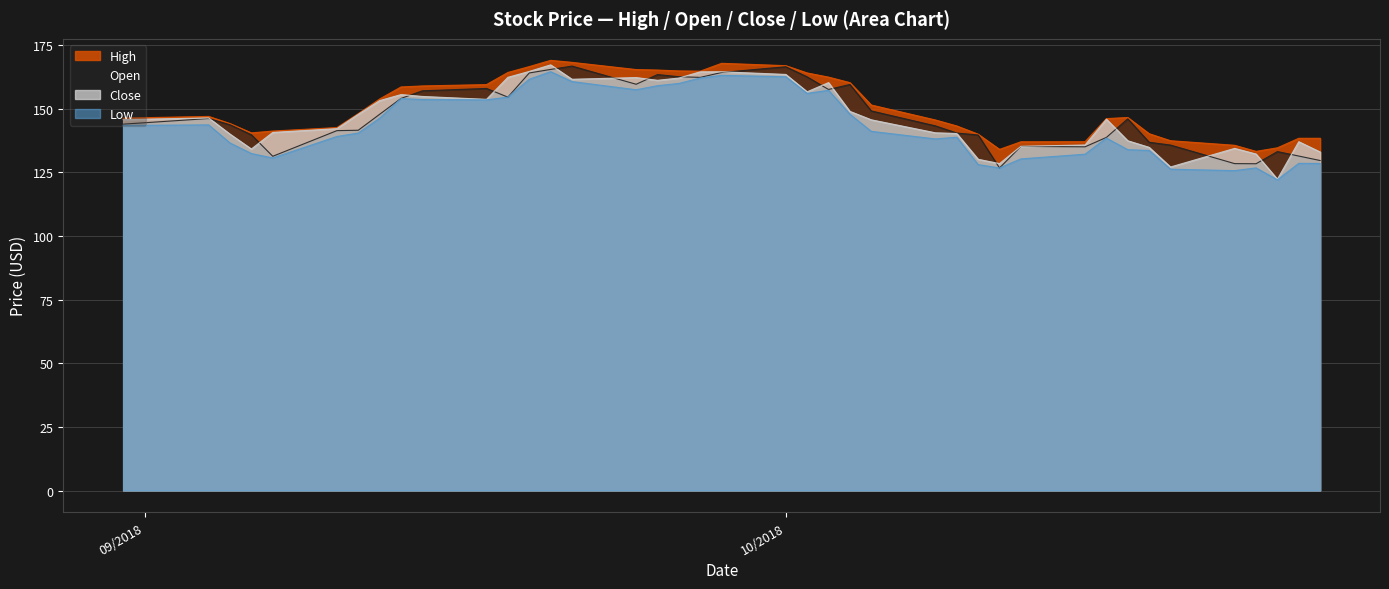

Which has a higher value, 10/24/2018 or 10/08/2018?

10/08/2018